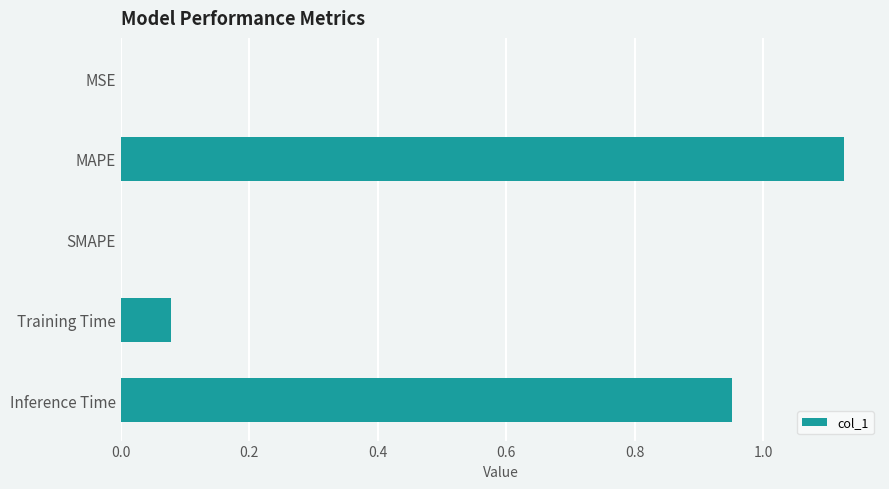

At which category does the chart reach its peak across all series?

MAPE